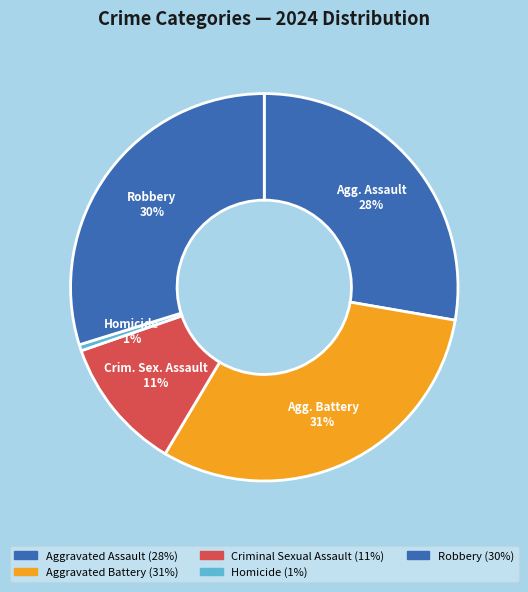

Count the number of slices in the pie.

5